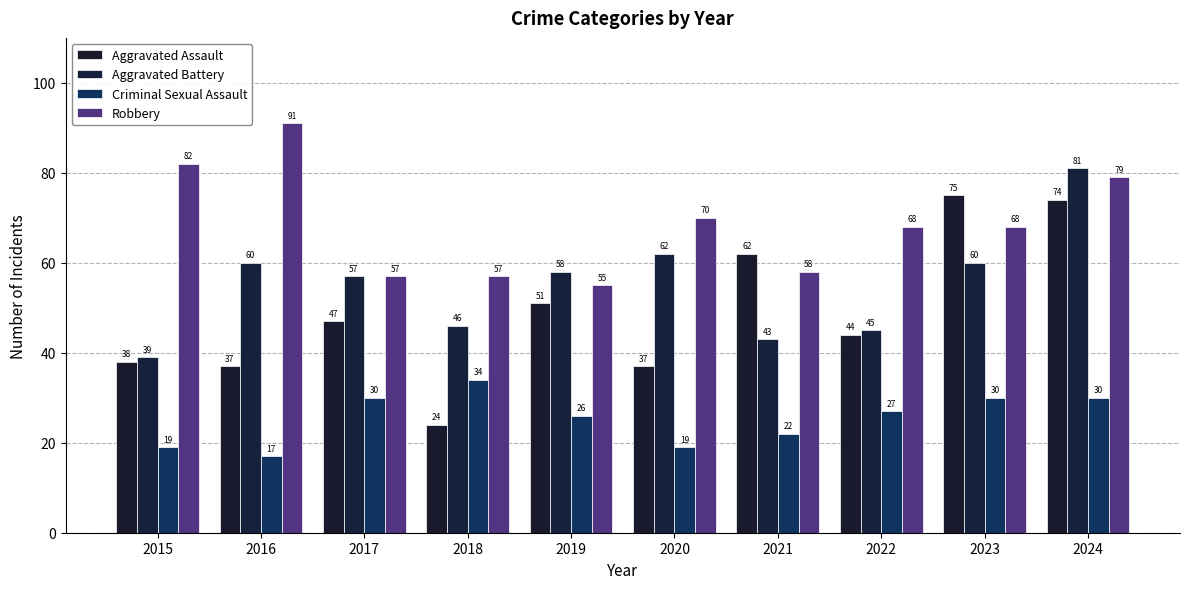

List the labels in order of Robbery value, smallest first.

2019, 2017, 2018, 2021, 2022, 2023, 2020, 2024, 2015, 2016